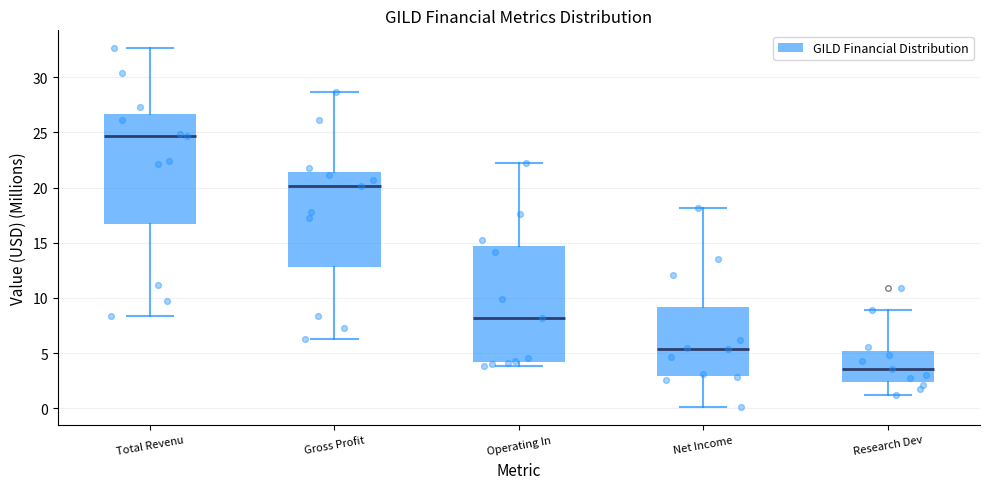

Which box has the highest median line?

Total Revenu